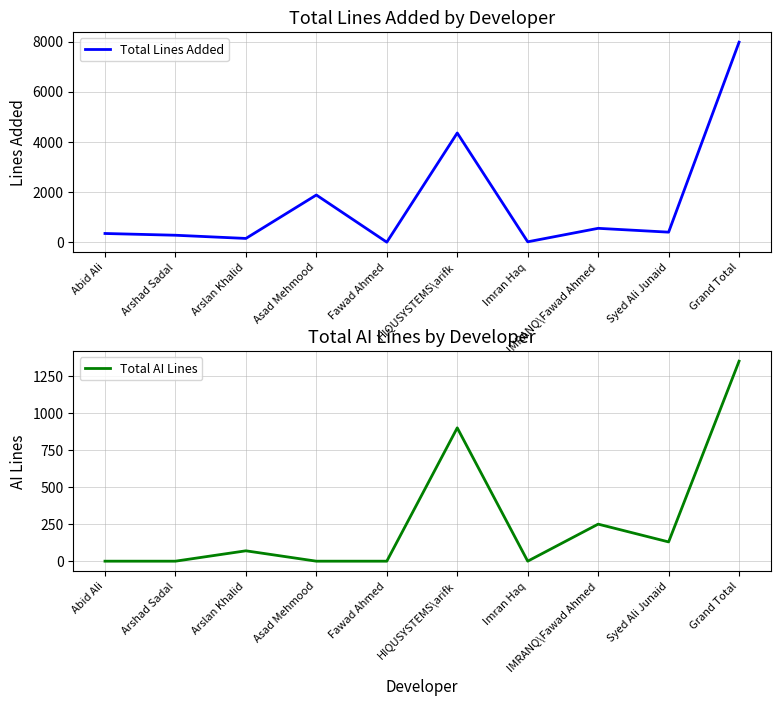

What is the difference between the highest and lowest values at Syed Ali Junaid?

270